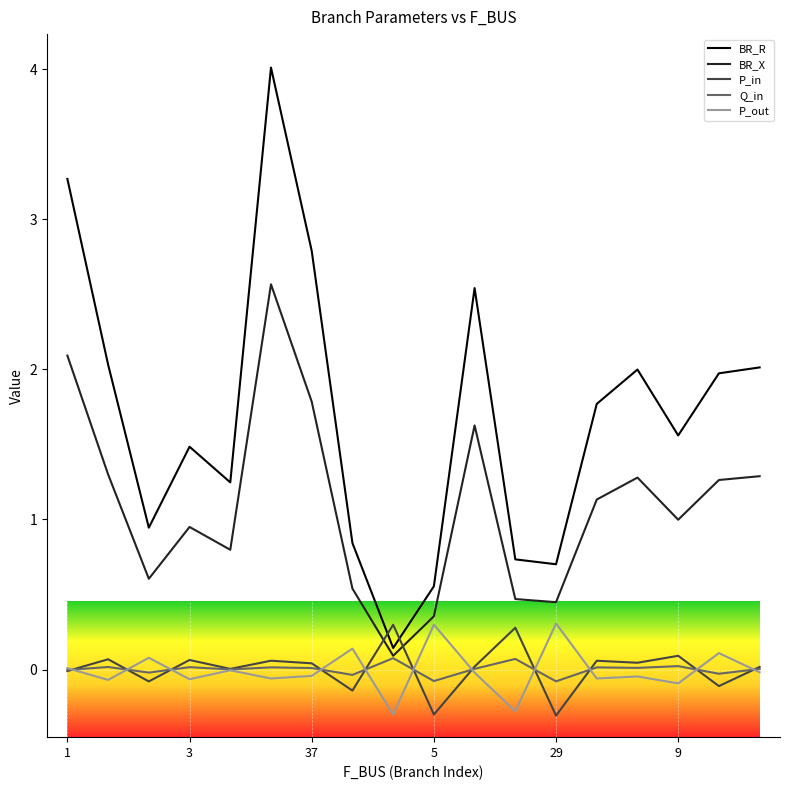

Which series has the largest range (max minus min)?

BR_R